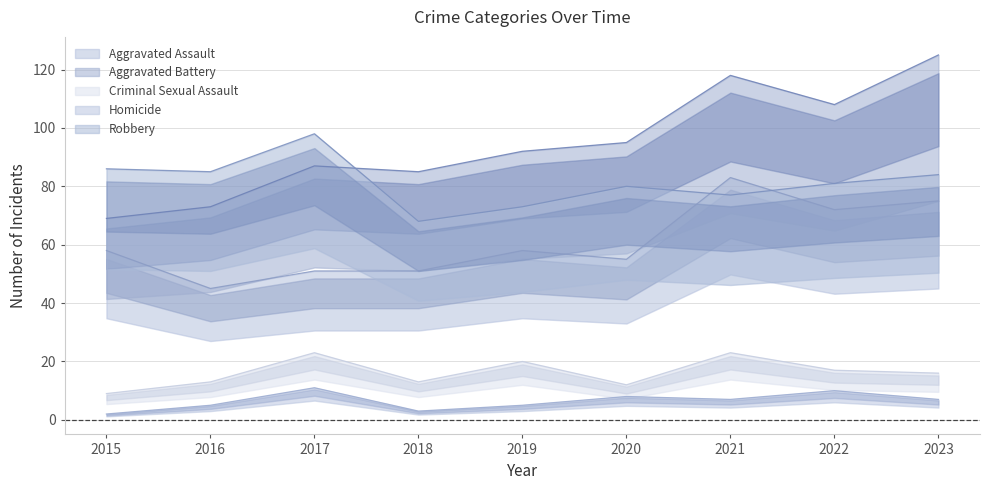

Reading left to right, list all the values displayed in this chart.

Aggravated Assault: 2015=58	2016=45	2017=51	2018=51	2019=58	2020=55	2021=83	2022=72	2023=75
Aggravated Battery: 2015=69	2016=73	2017=87	2018=85	2019=92	2020=95	2021=118	2022=108	2023=125
Criminal Sexual Assault: 2015=9	2016=13	2017=23	2018=13	2019=20	2020=12	2021=23	2022=17	2023=16
Homicide: 2015=2	2016=5	2017=11	2018=3	2019=5	2020=8	2021=7	2022=10	2023=7
Robbery: 2015=86	2016=85	2017=98	2018=68	2019=73	2020=80	2021=77	2022=81	2023=84